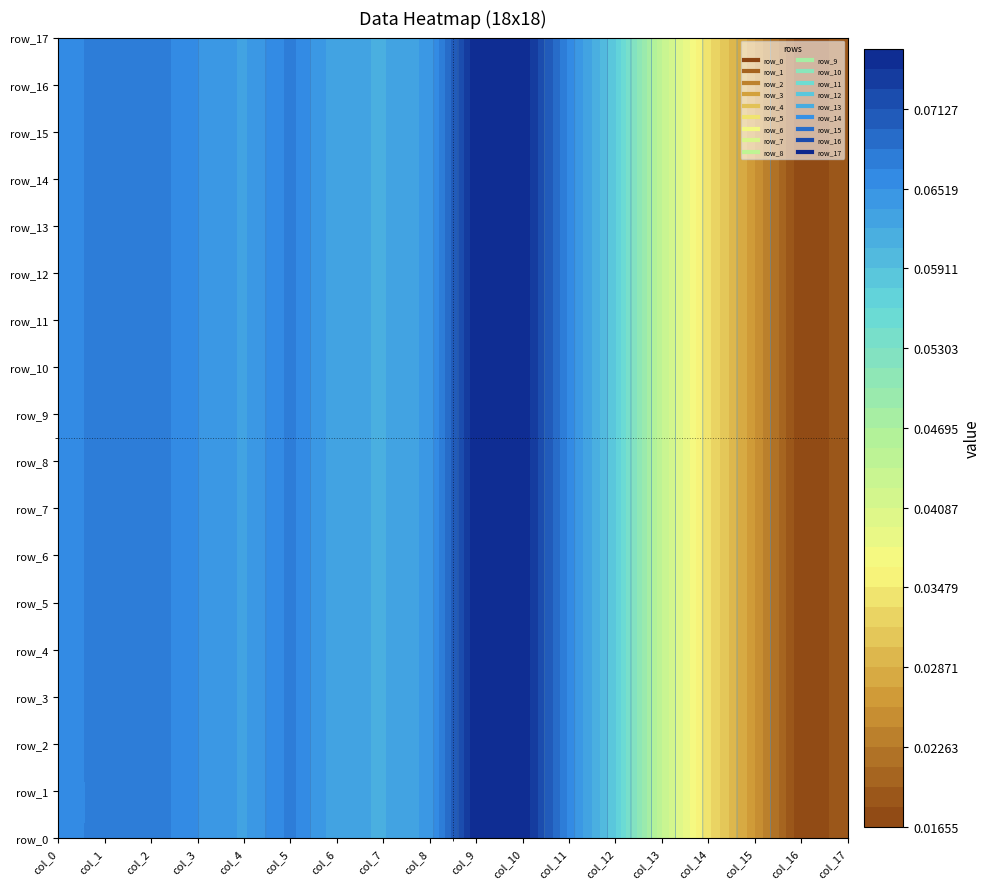

What is the average value of the row_12 series?

0.1